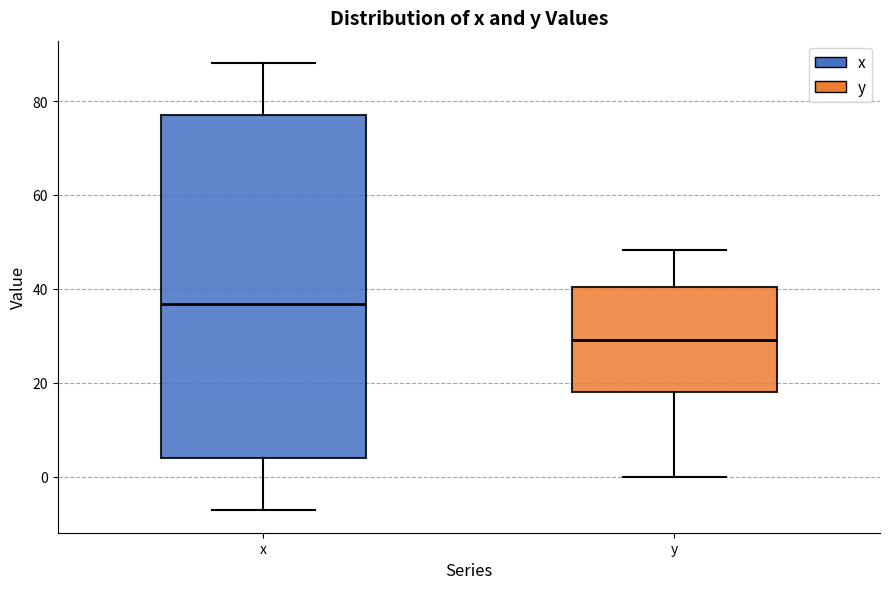

Which box's median line is the highest?

x